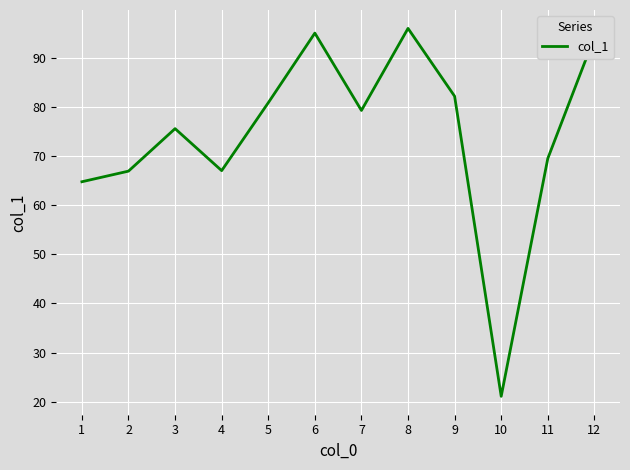

True or false: the data shows 21.1 at 10.

True